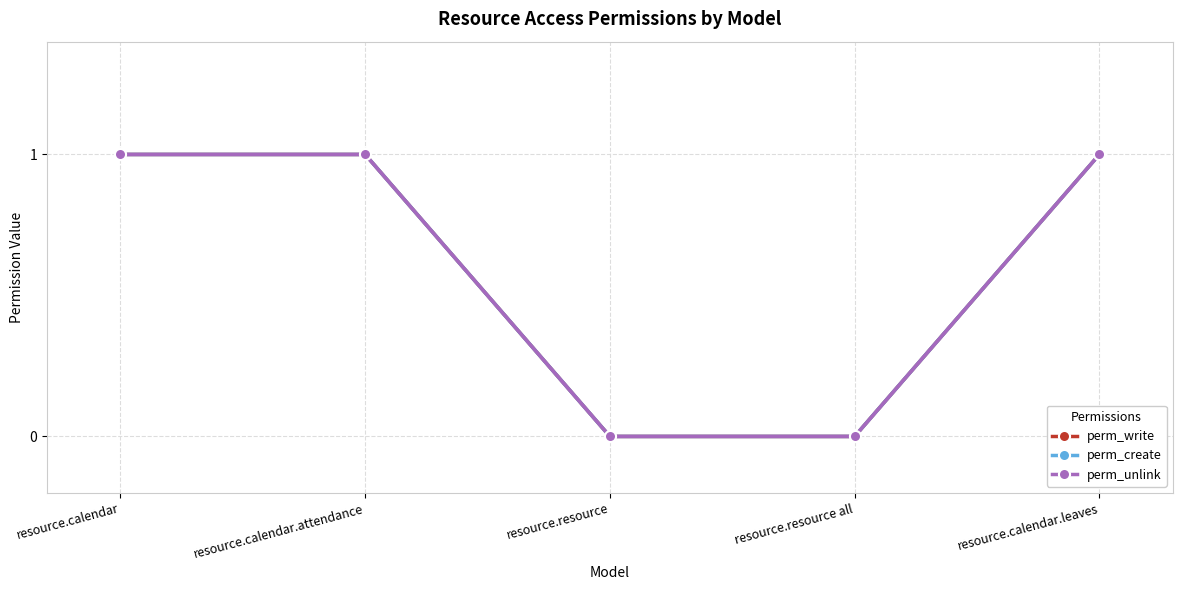

What is the label of the 3rd point from the right?

resource.resource